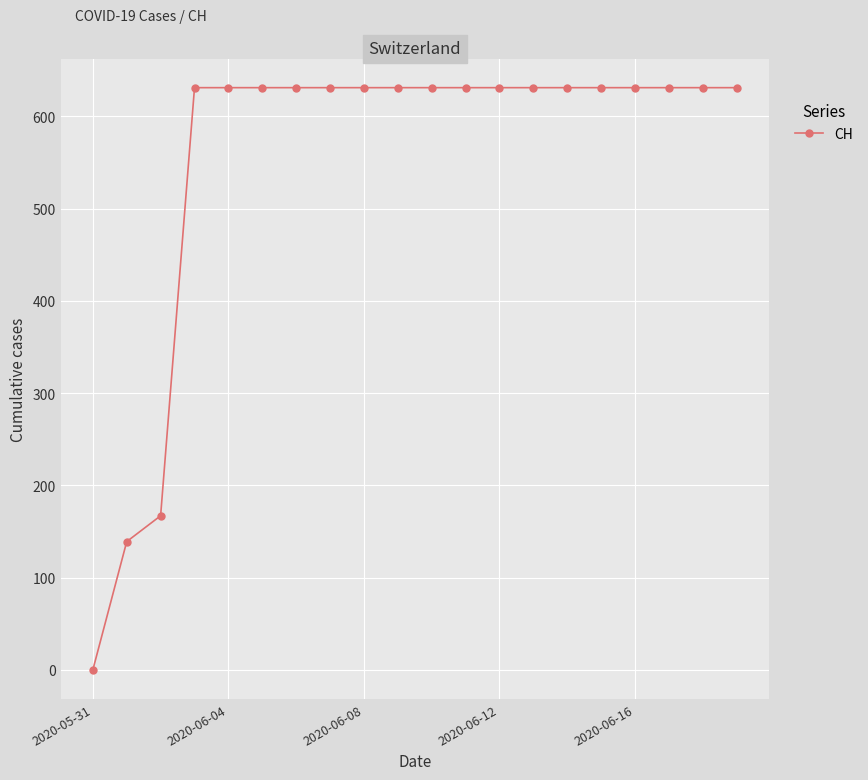

Reading right to left, what are all the values shown in this chart?

631	631	631	631	631	631	631	631	631	631	631	631	631	631	631	631	631	167	139	0